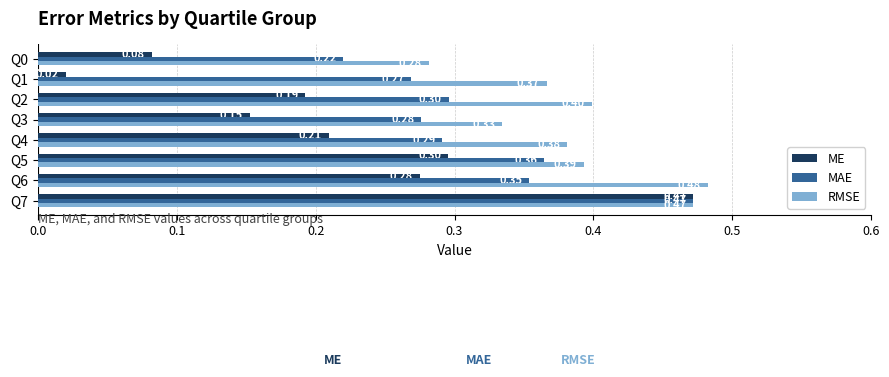

List the series in order of their overall mean, lowest first.

ME, MAE, RMSE